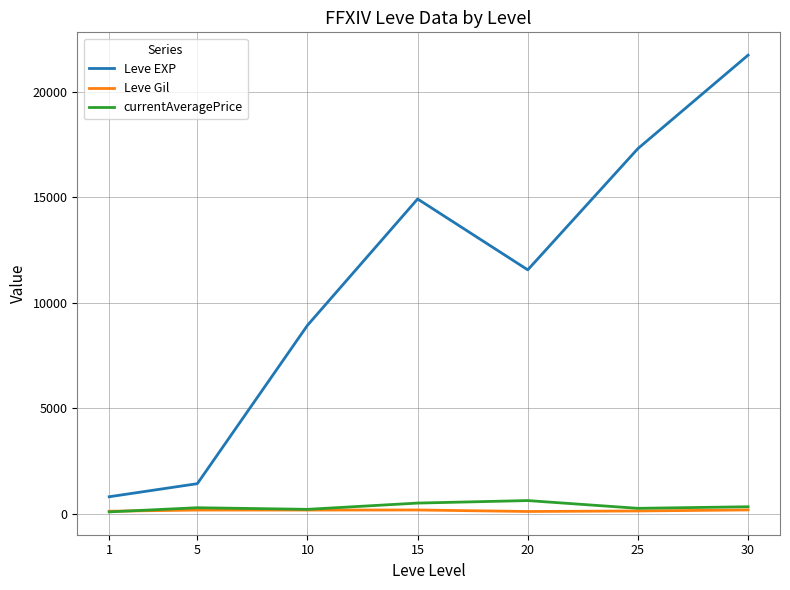

Is the value of Leve EXP at 15 greater than the value of currentAveragePrice at 5?

Yes